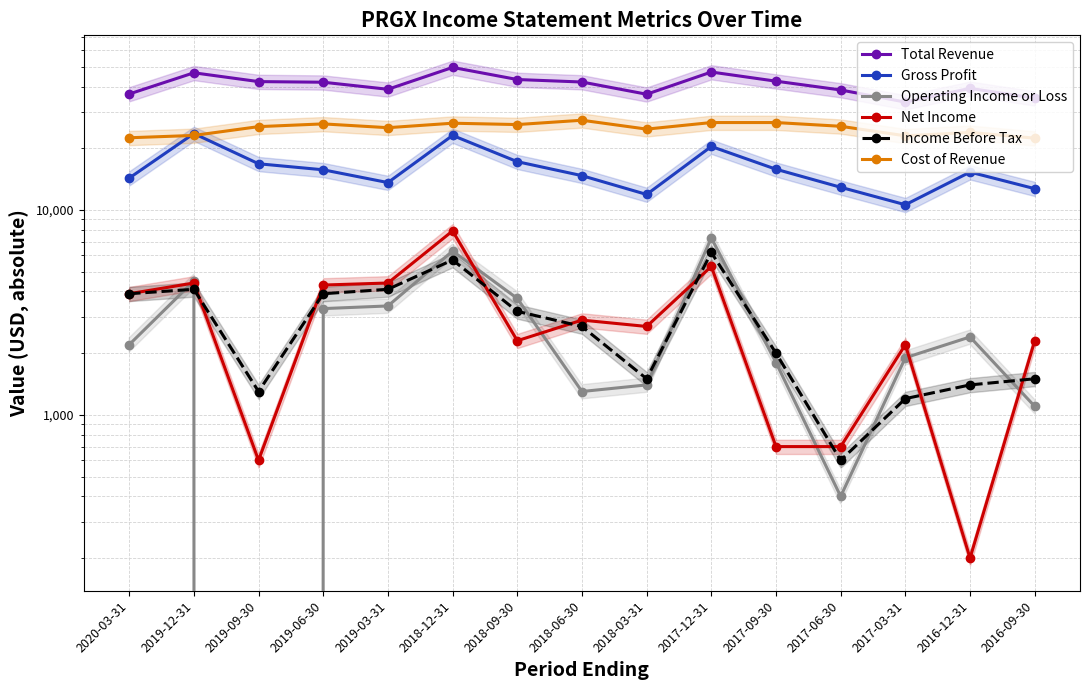

After their last crossing, which series has the higher values: Gross Profit or Cost of Revenue?

Cost of Revenue